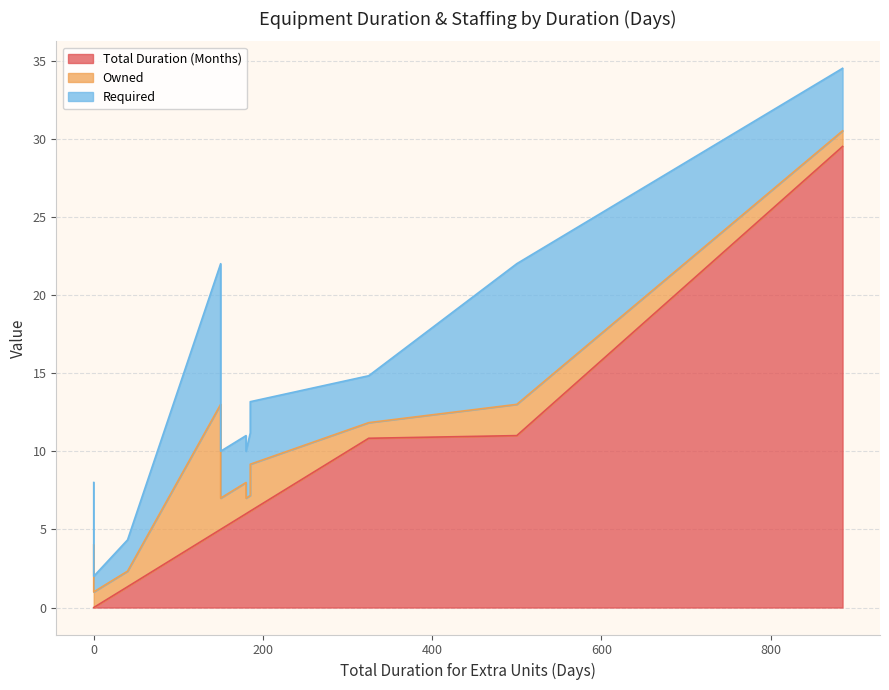

How many data points does each series have?

20